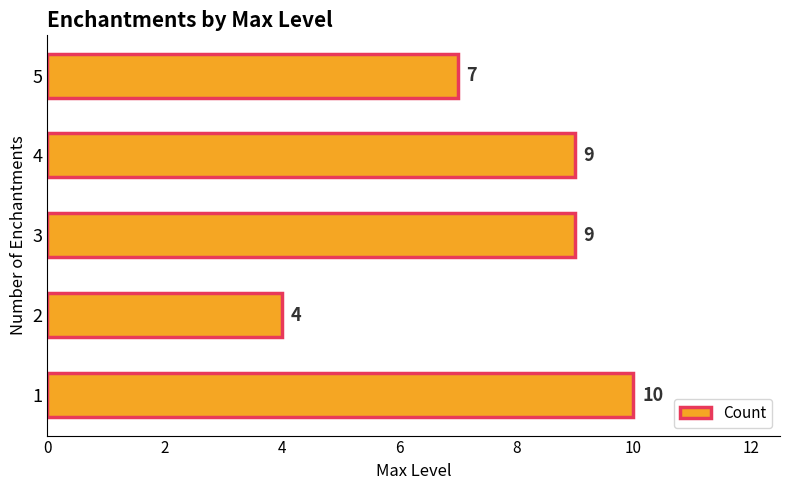

How many values are below 9?

2